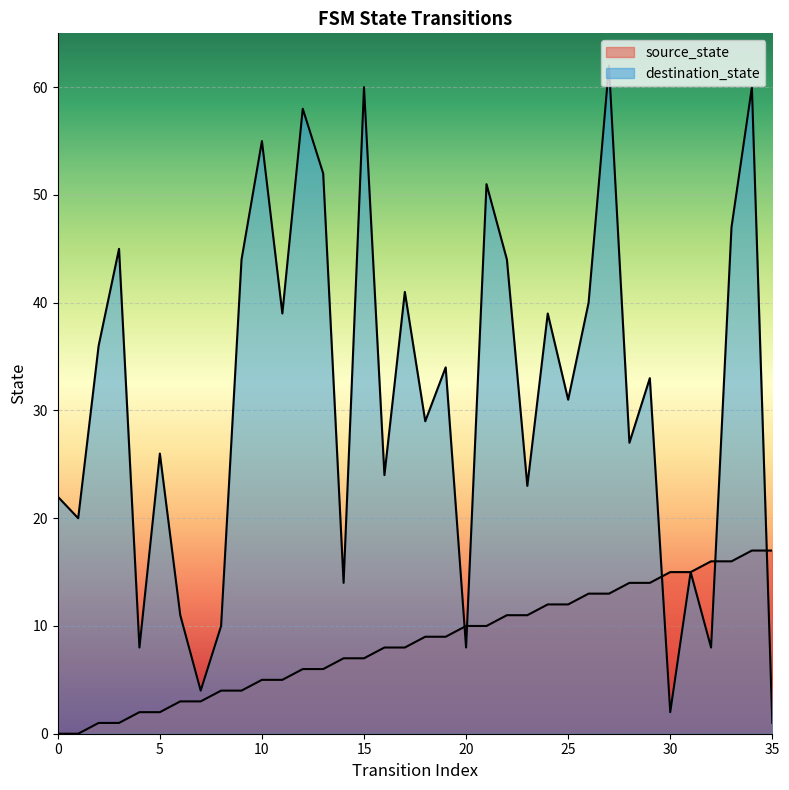

What is the sum of all source_state values?

306